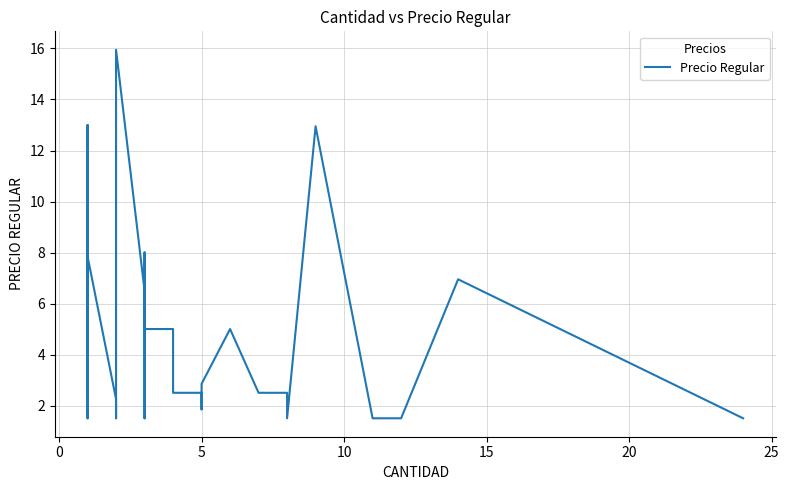

What is the greatest value displayed?

15.9